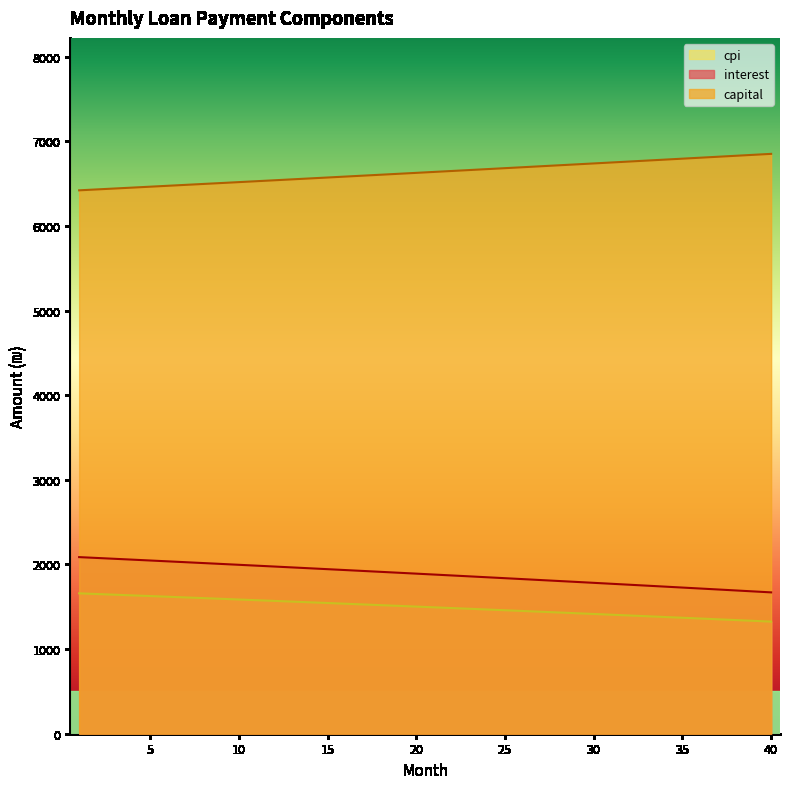

Reading left to right, transcribe all the data shown in this chart.

interest: 1=2086.8	2=2076.9	3=2066.9	4=2056.9	5=2046.9	6=2036.8	7=2026.7	8=2016.5	9=2006.3	10=1996.1	11=1985.8	12=1975.5	13=1965.2	14=1954.8	15=1944.3	16=1933.9	17=1923.3	18=1912.8	19=1902.2	20=1891.6	21=1880.9	22=1870.2	23=1859.4	24=1848.6	25=1837.8	26=1826.9	27=1816.0	28=1805.0	29=1794.0	30=1782.9	31=1771.8	32=1760.7	33=1749.5	34=1738.3	35=1727.1	36=1715.8	37=1704.4	38=1693.0	39=1681.6	40=1670.1
capital: 1=6420.9	2=6431.6	3=6442.4	4=6453.1	5=6463.9	6=6474.6	7=6485.4	8=6496.2	9=6507.1	10=6517.9	11=6528.8	12=6539.6	13=6550.5	14=6561.5	15=6572.4	16=6583.4	17=6594.3	18=6605.3	19=6616.3	20=6627.4	21=6638.4	22=6649.5	23=6660.5	24=6671.6	25=6682.8	26=6693.9	27=6705.1	28=6716.2	29=6727.4	30=6738.6	31=6749.9	32=6761.1	33=6772.4	34=6783.7	35=6795.0	36=6806.3	37=6817.6	38=6829.0	39=6840.4	40=6851.8
cpi: 1=1658.7	2=1650.8	3=1642.8	4=1634.8	5=1626.7	6=1618.7	7=1610.5	8=1602.4	9=1594.2	10=1586.0	11=1577.8	12=1569.5	13=1561.2	14=1552.9	15=1544.5	16=1536.1	17=1527.7	18=1519.2	19=1510.7	20=1502.2	21=1493.6	22=1485.0	23=1476.4	24=1467.8	25=1459.1	26=1450.3	27=1441.6	28=1432.8	29=1424.0	30=1415.1	31=1406.2	32=1397.3	33=1388.3	34=1379.3	35=1370.3	36=1361.3	37=1352.2	38=1343.0	39=1333.9	40=1324.7